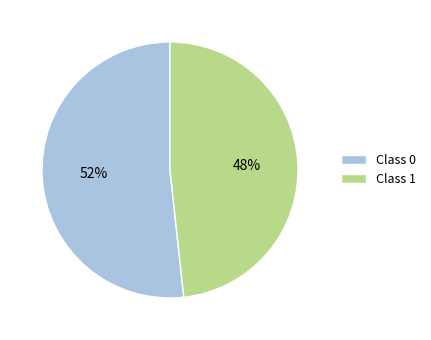

Count the number of slices in the pie.

2